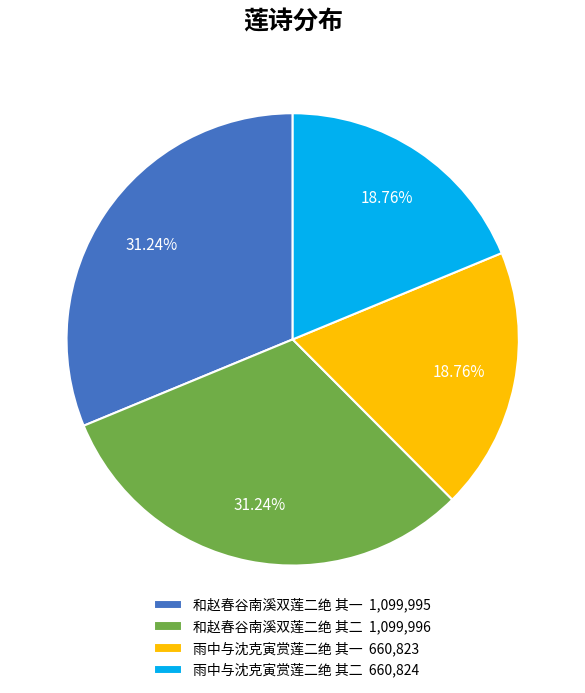

To the nearest percent, what is the combined percentage of 和赵春谷南溪双莲二绝 其二 and 雨中与沈克寅赏莲二绝 其一?

50%